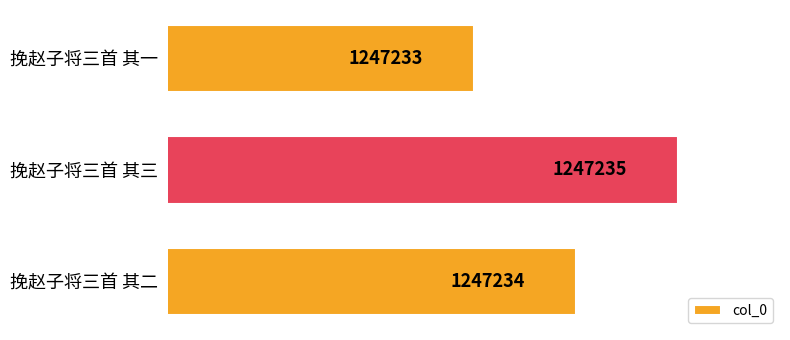

What is the sum of all values?

3741702